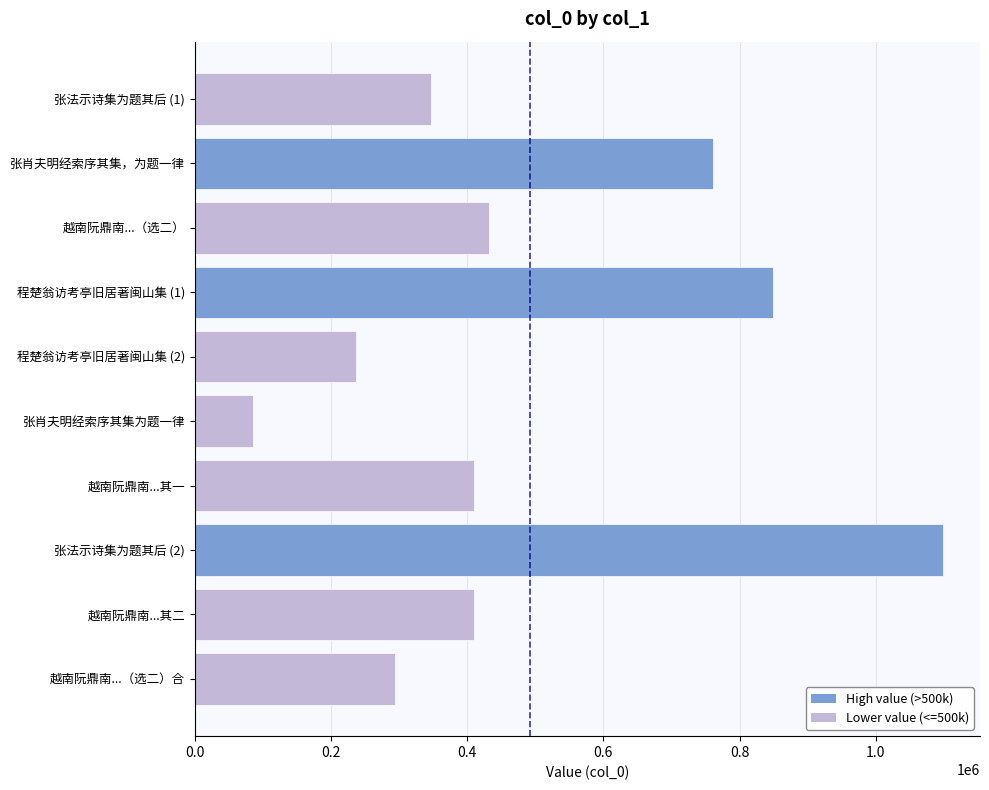

What is the average value?

492406